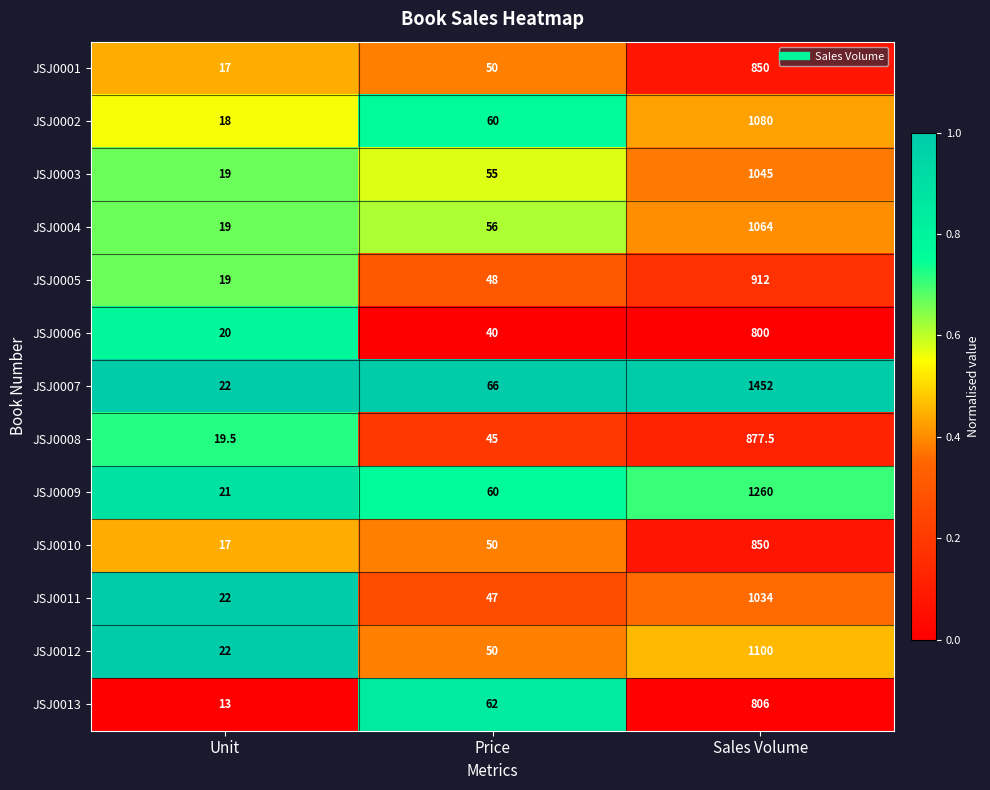

At which category is the sum across all series the highest?

Sales Volume